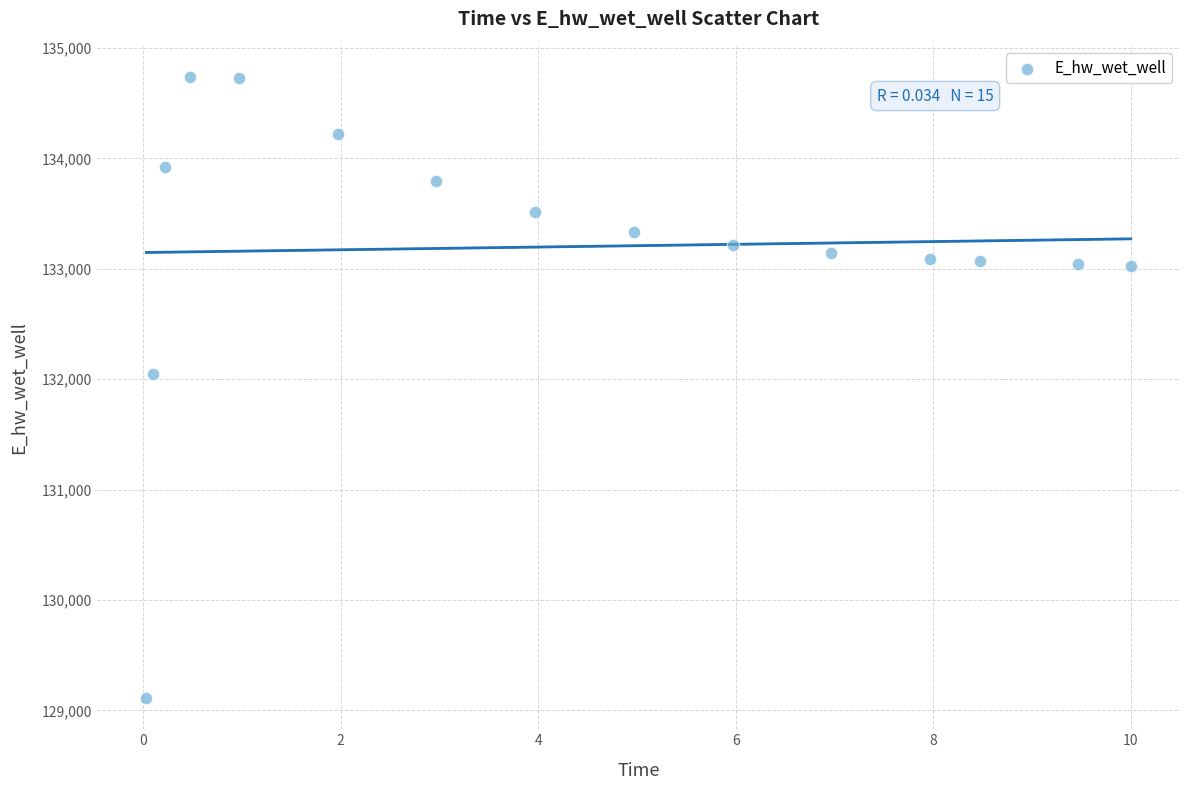

What is the range of Y values (max minus min)?

5626.9